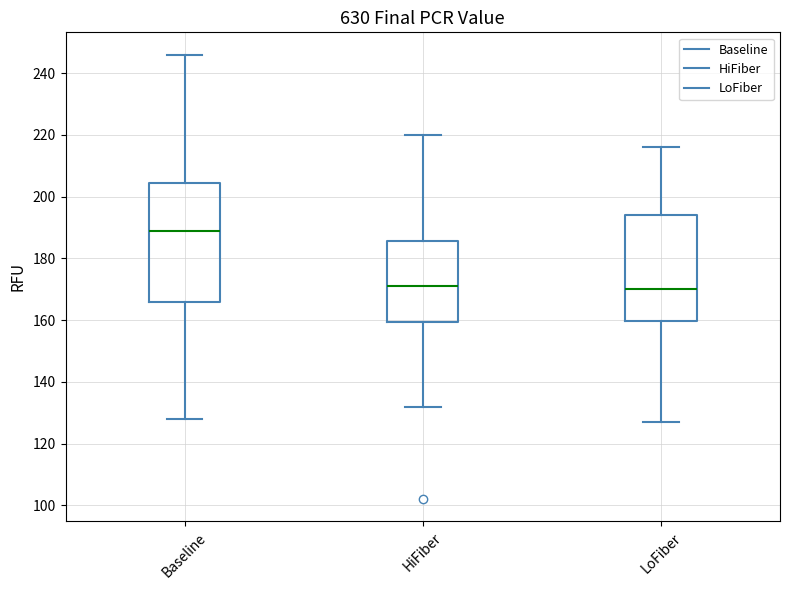

Reading left to right, read every box against the y-axis: the position of its median line, the range the box covers, and the ends of its whiskers. The values are not printed on the chart, so give them approximately, as read against the axis.

Baseline: median 190, box 166 to 204, whiskers 128 to 246
HiFiber: median 172, box 160 to 186, whiskers 132 to 220
LoFiber: median 170, box 160 to 194, whiskers 128 to 216